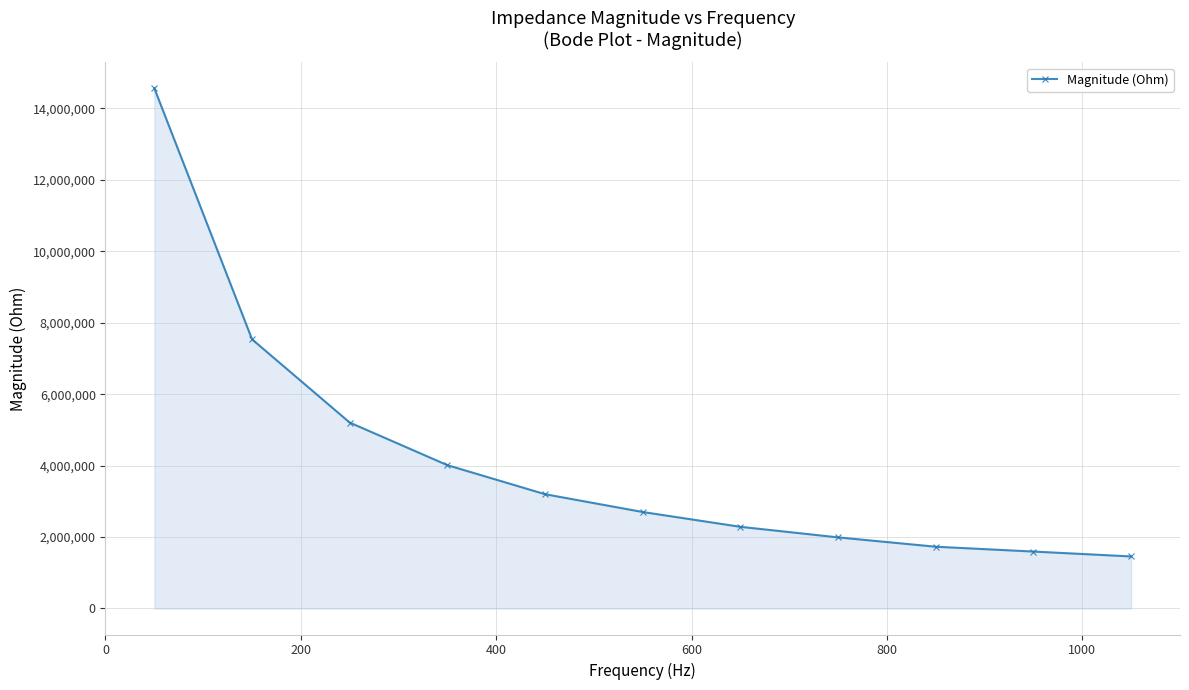

What is the minimum value shown in the chart?

1457308.2